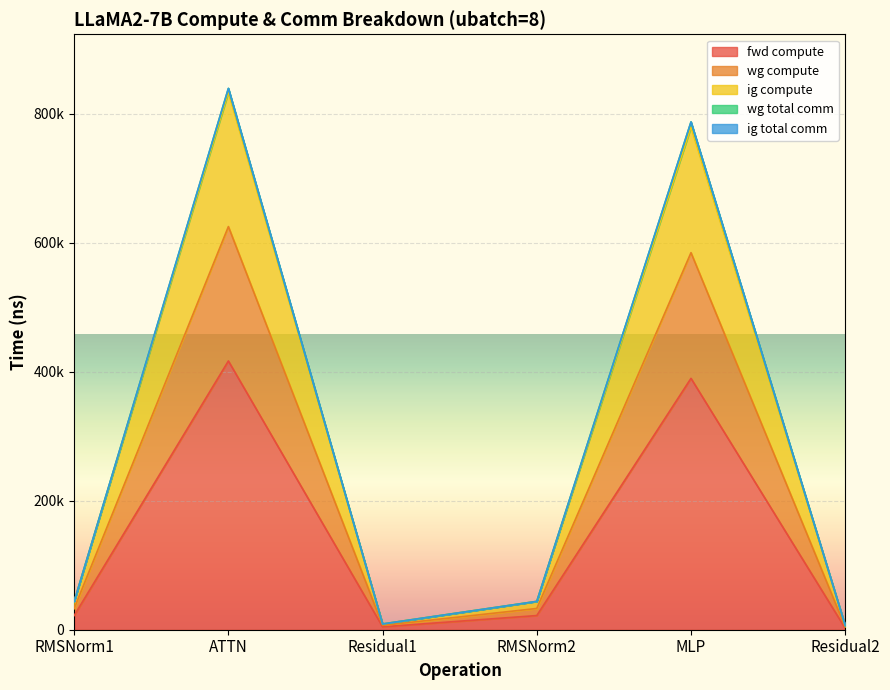

Read the ig compute value at Residual2.

6704.3